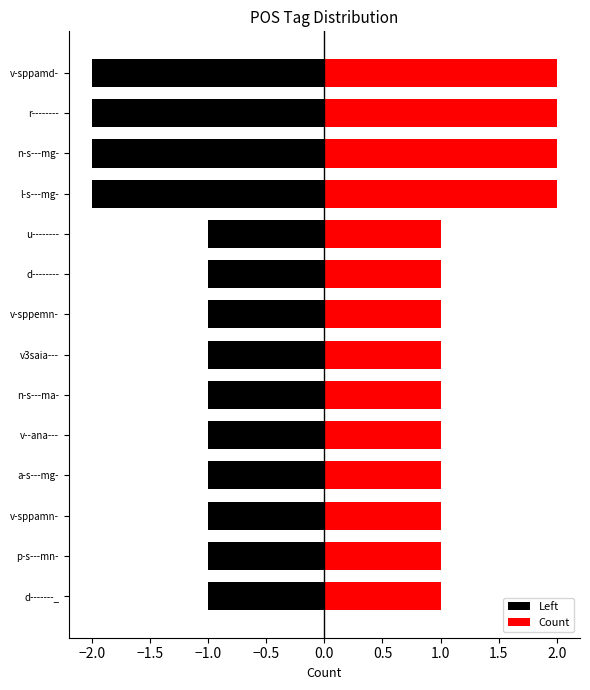

What is the difference between the maximum and second lowest values?

1